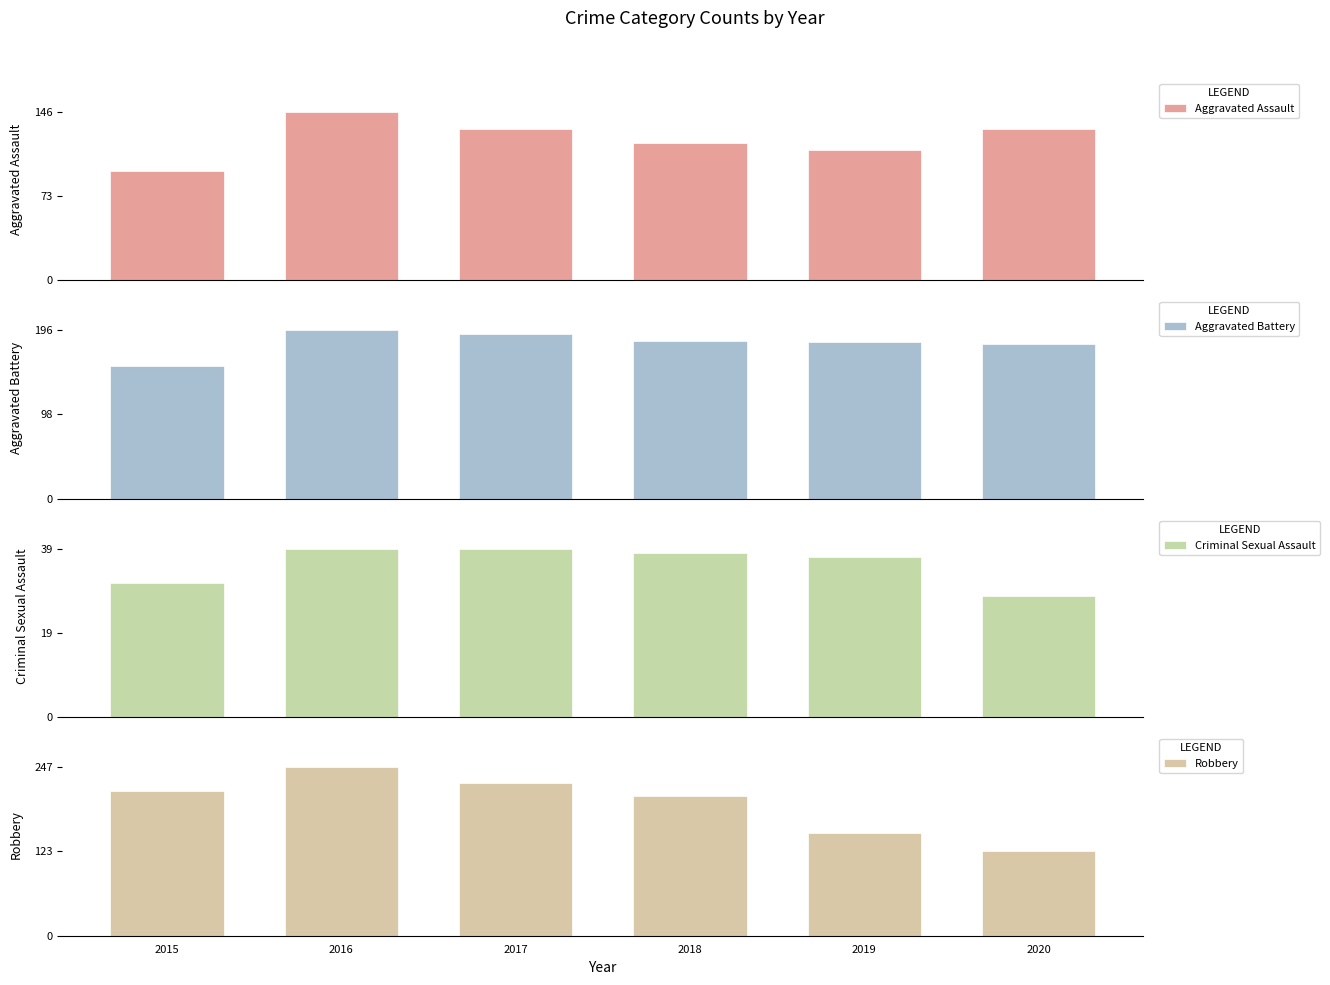

Reading right to left, what are all the values shown in this chart?

Aggravated Assault: 2020=131	2019=113	2018=119	2017=131	2016=146	2015=95
Aggravated Battery: 2020=180	2019=182	2018=183	2017=191	2016=196	2015=154
Criminal Sexual Assault: 2020=28	2019=37	2018=38	2017=39	2016=39	2015=31
Robbery: 2020=124	2019=150	2018=204	2017=224	2016=247	2015=212